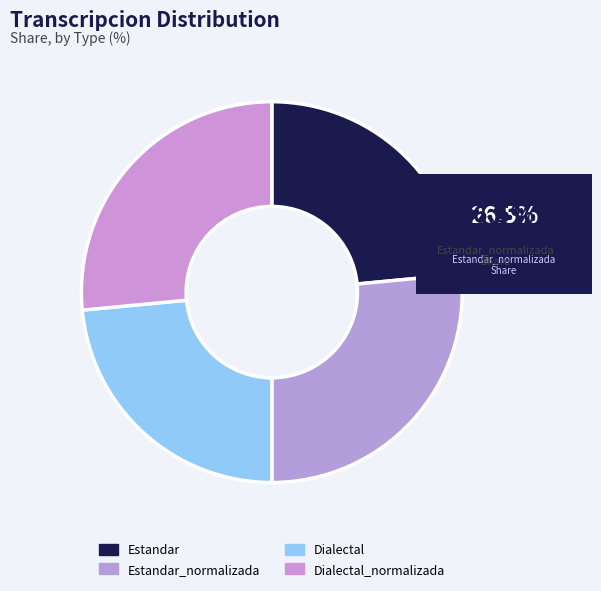

Count the number of slices in the pie.

4